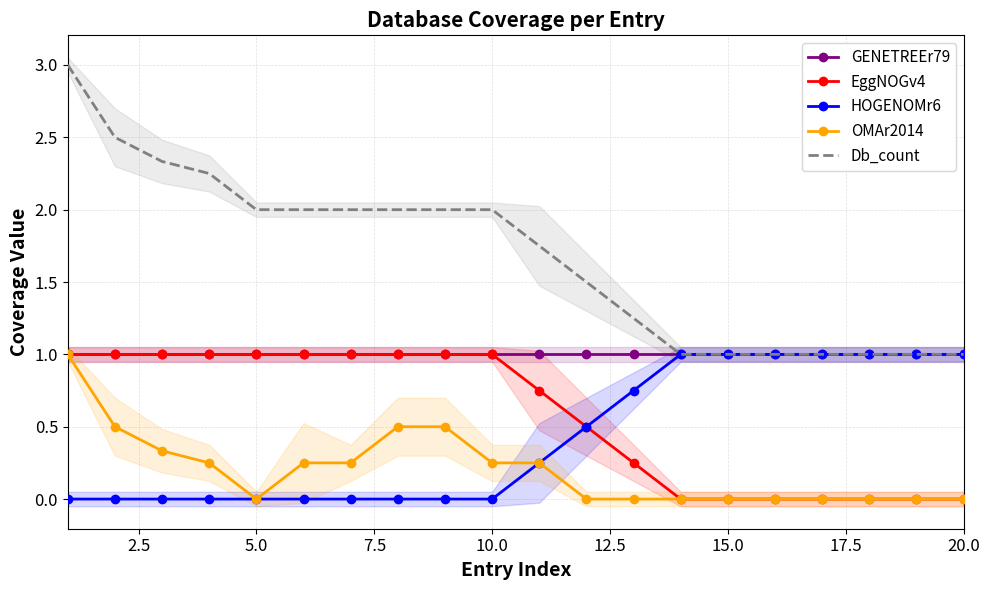

List the series in order of their peak value, lowest first.

GENETREEr79, EggNOGv4, HOGENOMr6, OMAr2014, Db_count